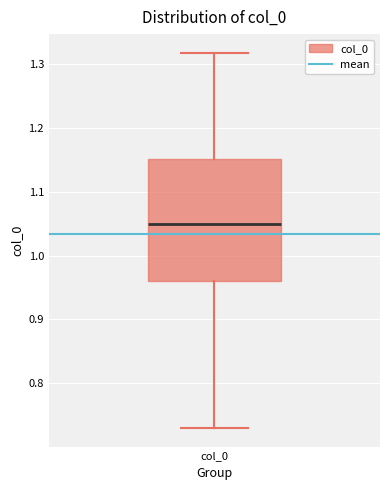

Transcribe this box plot: give where the median line is, the range the box spans, and where the two whiskers end, as read against the y-axis. The values are not printed on the chart, so give them approximately, as read against the axis.

median 1.05, box 0.96 to 1.15, whiskers 0.73 to 1.32